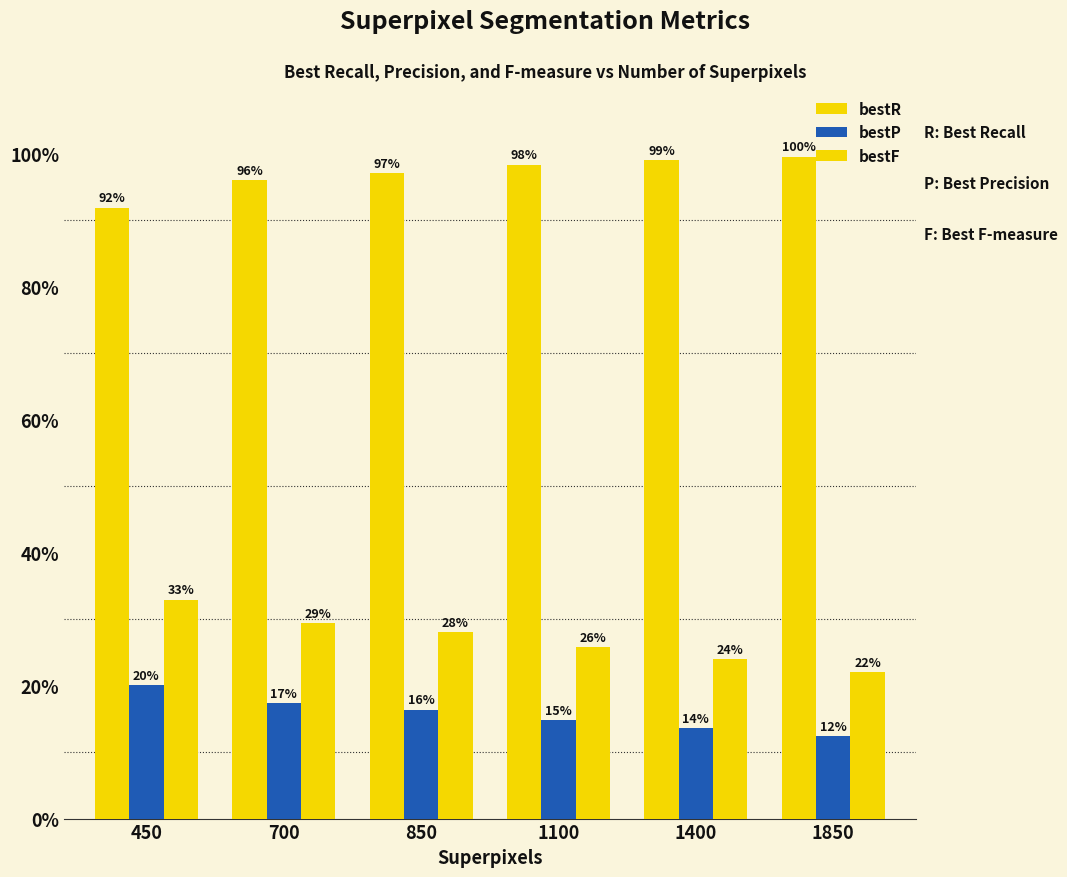

What is the value of the bestP bar at the 3rd from the left?

0.2